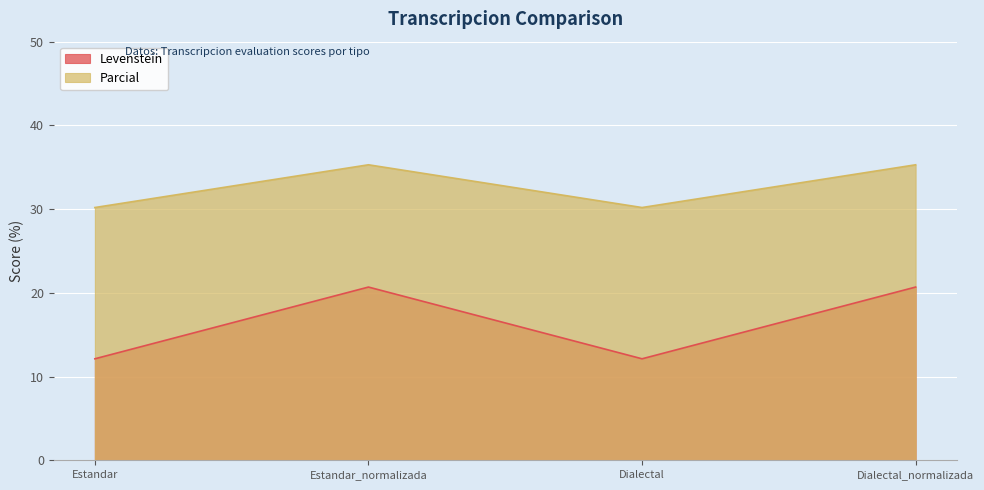

What is the value of the Levenstein point at the 3rd from the left?

12.1